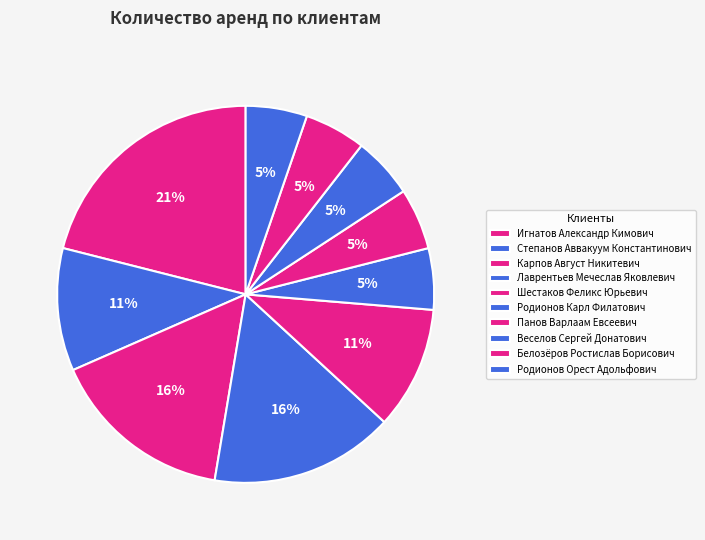

What is the largest slice in the pie chart?

Игнатов Александр Кимович